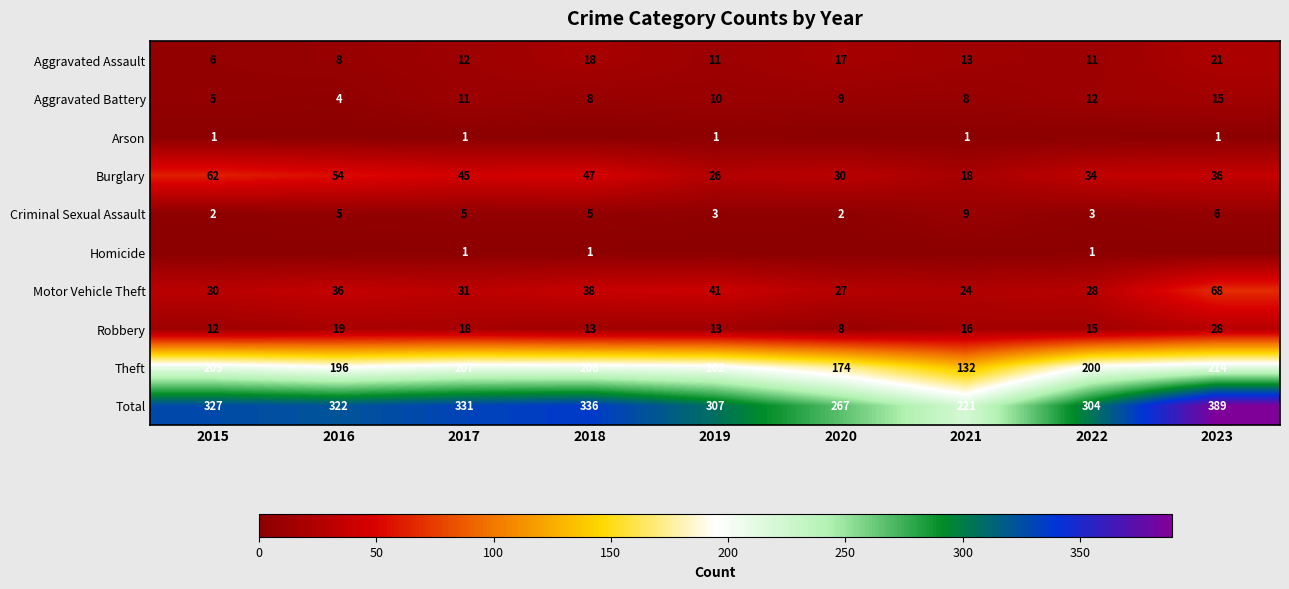

Read the Motor Vehicle Theft value at 2017.

31